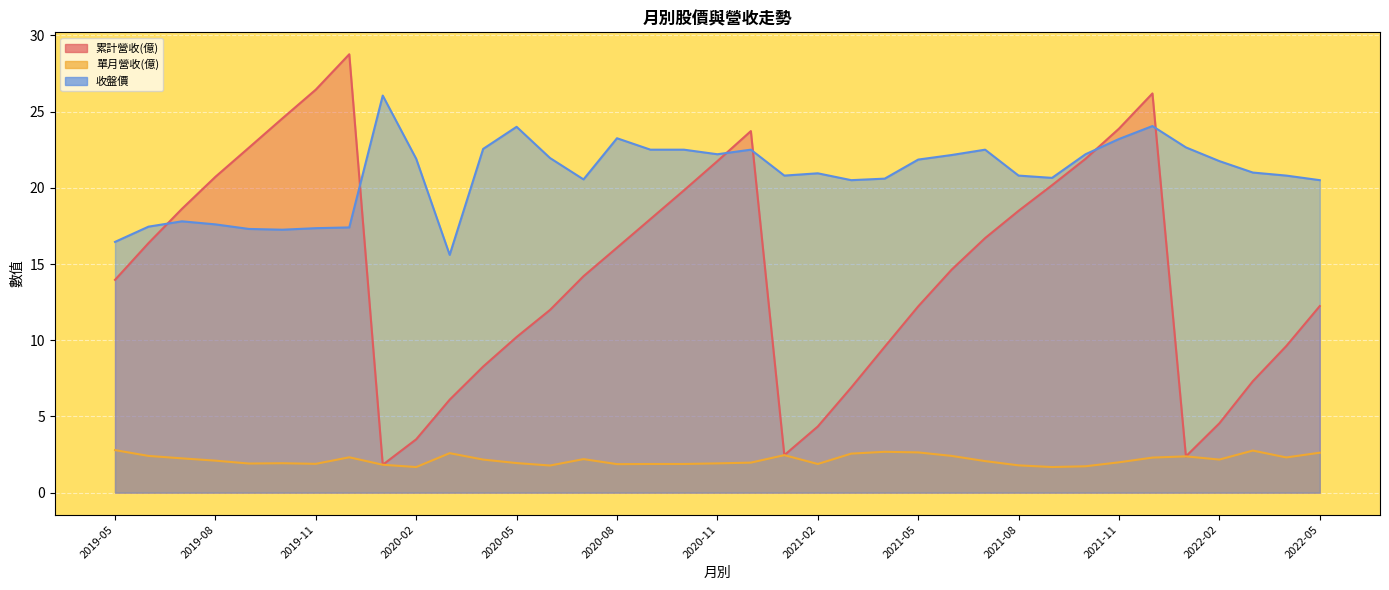

True or false: 單月營收(億) and 累計營收(億) cross at least once.

False